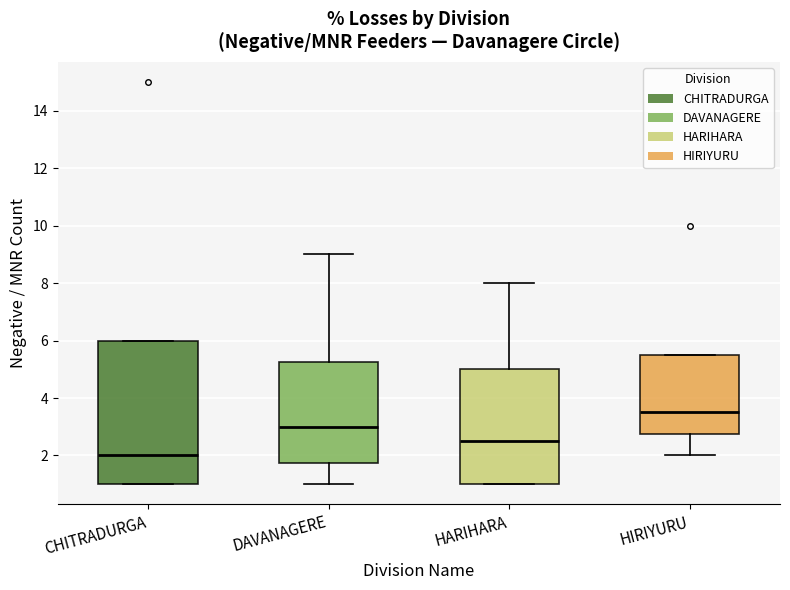

Reading left to right, transcribe this box plot: for each box, give where its median line is, the range the box spans, and where its two whiskers end, as read against the y-axis. The values are not printed on the chart, so give them approximately, as read against the axis.

CHITRADURGA: median 2.0, box 1.0 to 6.0, whiskers 1.0 to 6.0
DAVANAGERE: median 3.0, box 1.8 to 5.2, whiskers 1.0 to 9.0
HARIHARA: median 2.6, box 1.0 to 5.0, whiskers 1.0 to 8.0
HIRIYURU: median 3.6, box 2.8 to 5.6, whiskers 2.0 to 5.6